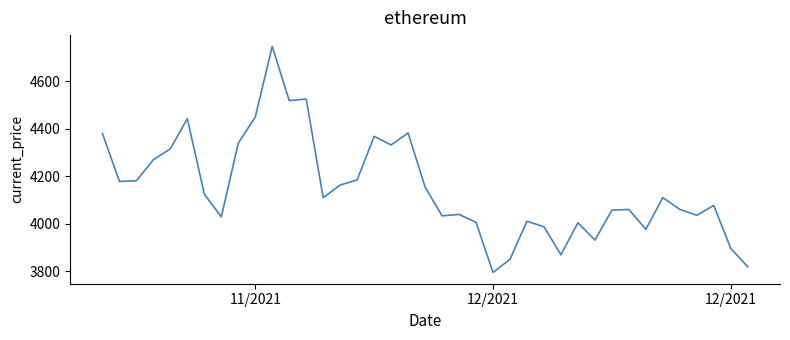

What is the difference between the second highest and second lowest values?

706.5